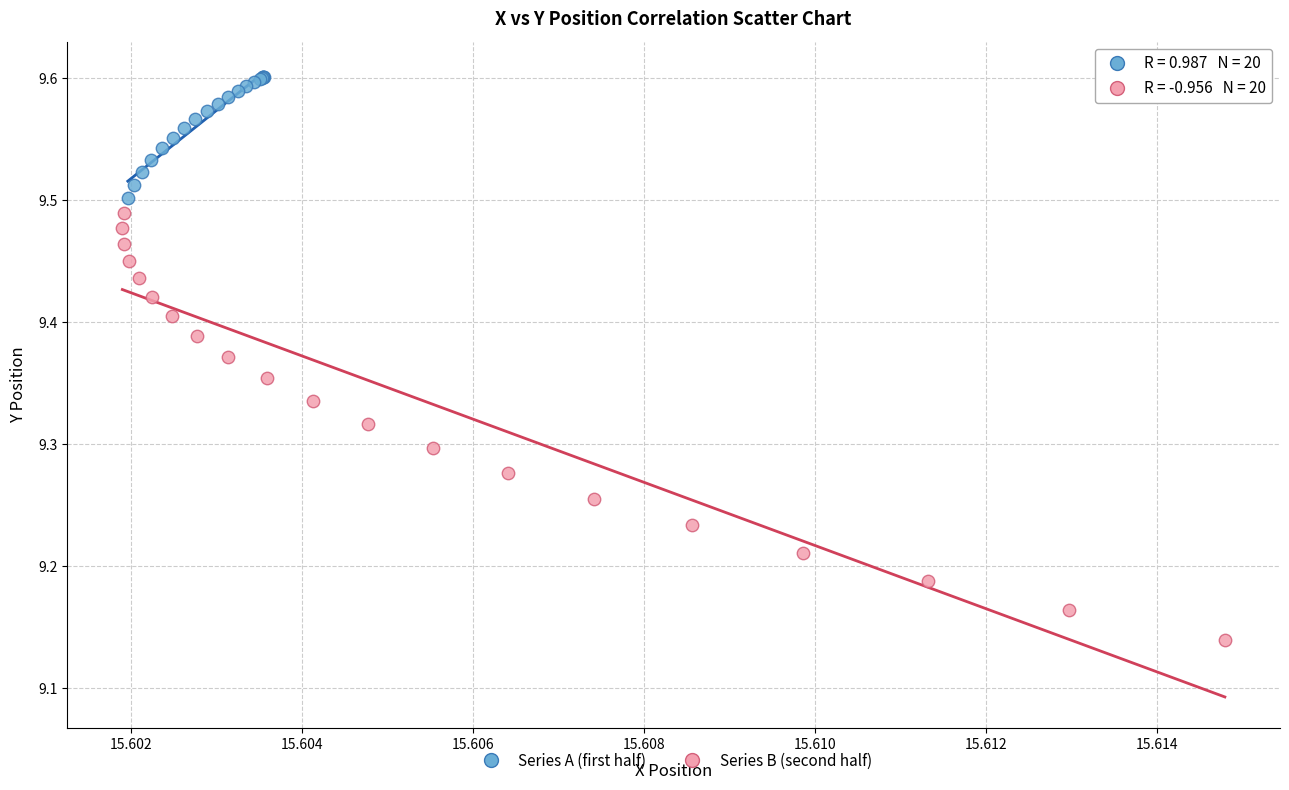

Which series reaches the minimum Y coordinate?

Series B (second half)